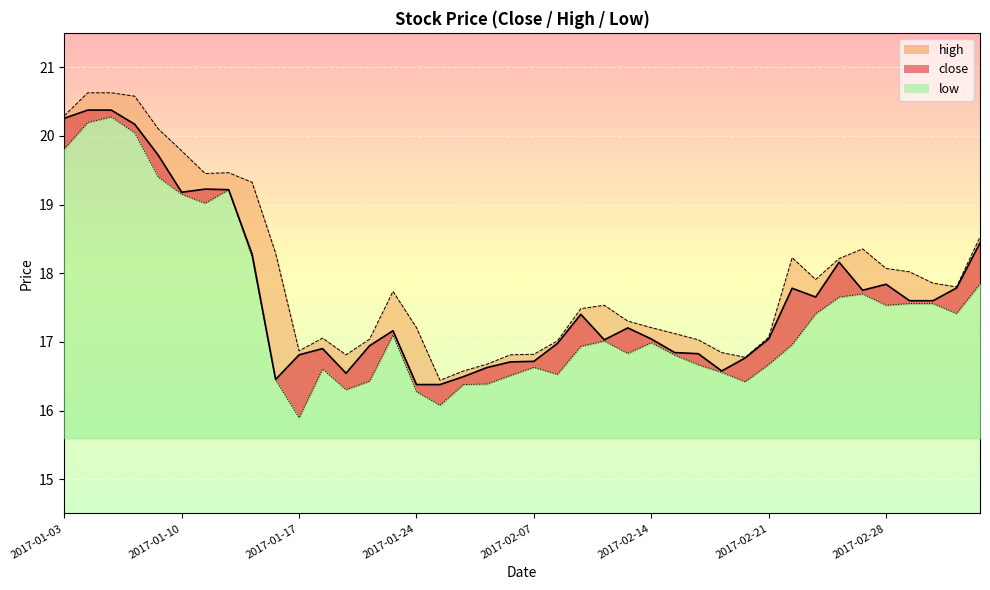

How many interior local peaks does the high series have?

6